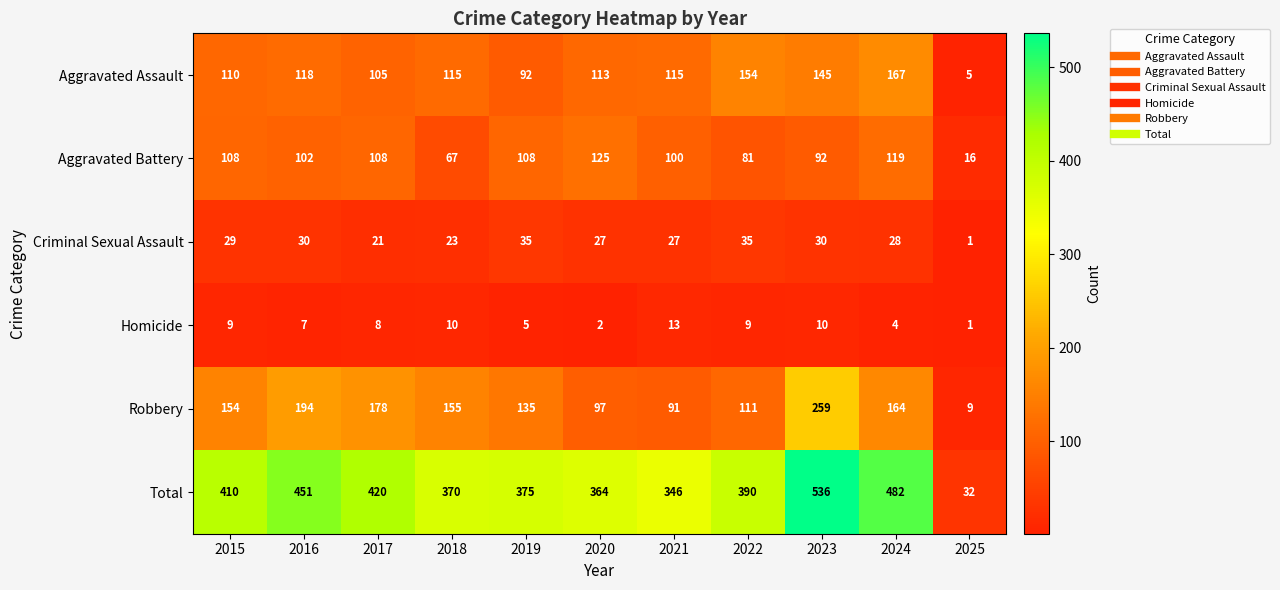

What is the average value of the Total series?

380